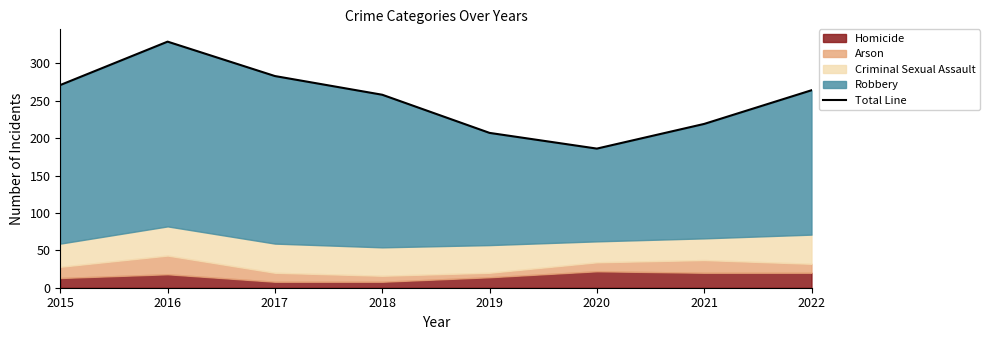

How many points are higher than both their immediate neighbors (excluding endpoints)?

1